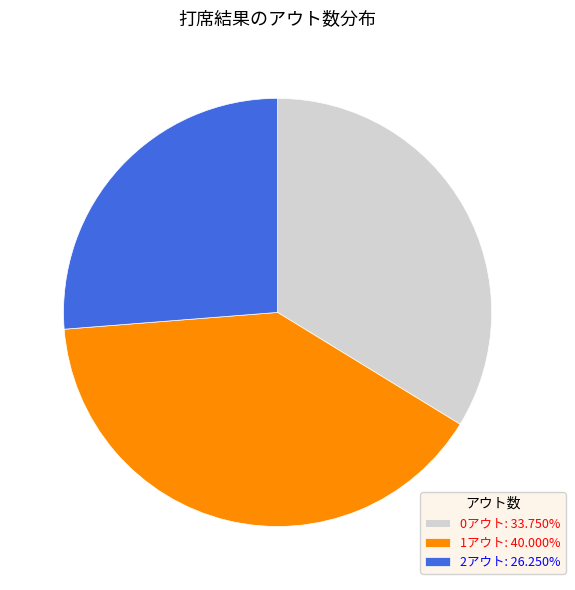

What is the ratio of the value at 1アウト: 40.000% to the value at 0アウト: 33.750%?

1.2